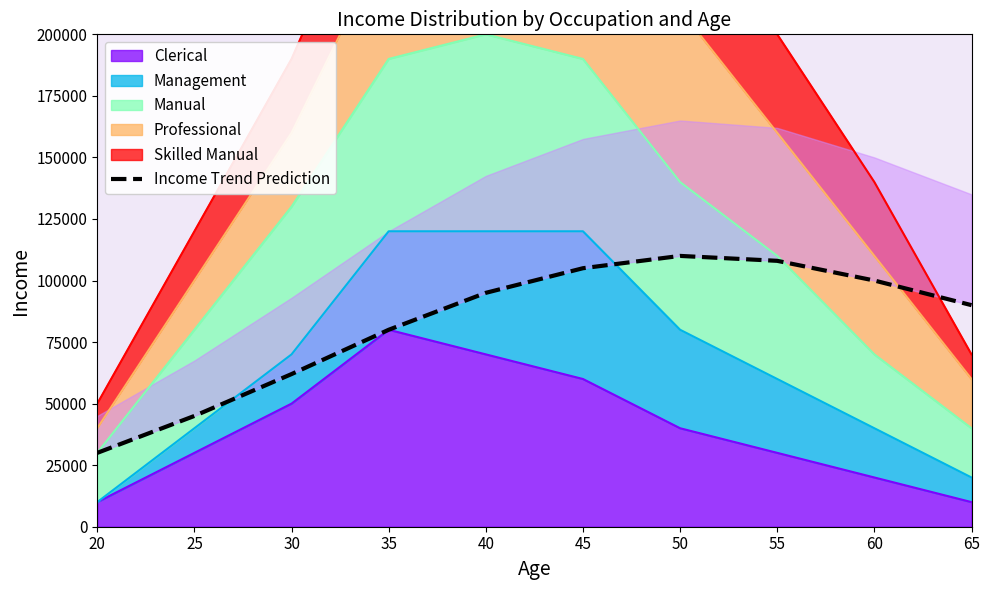

True or false: the data shows 149420 at 60.

False